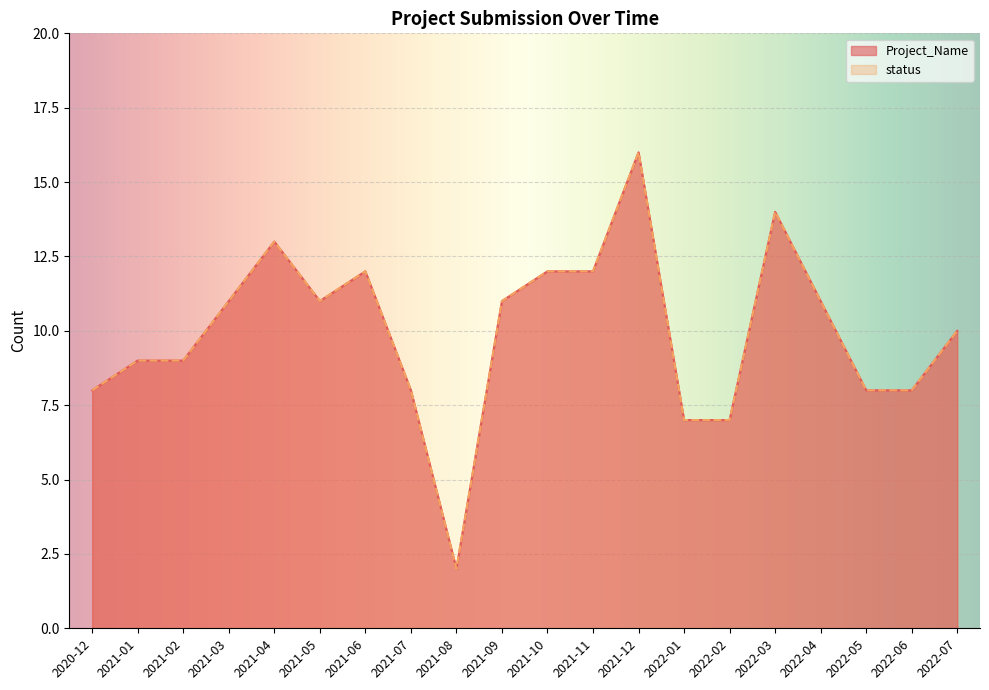

What is the total value across all series at 2021-02?

18